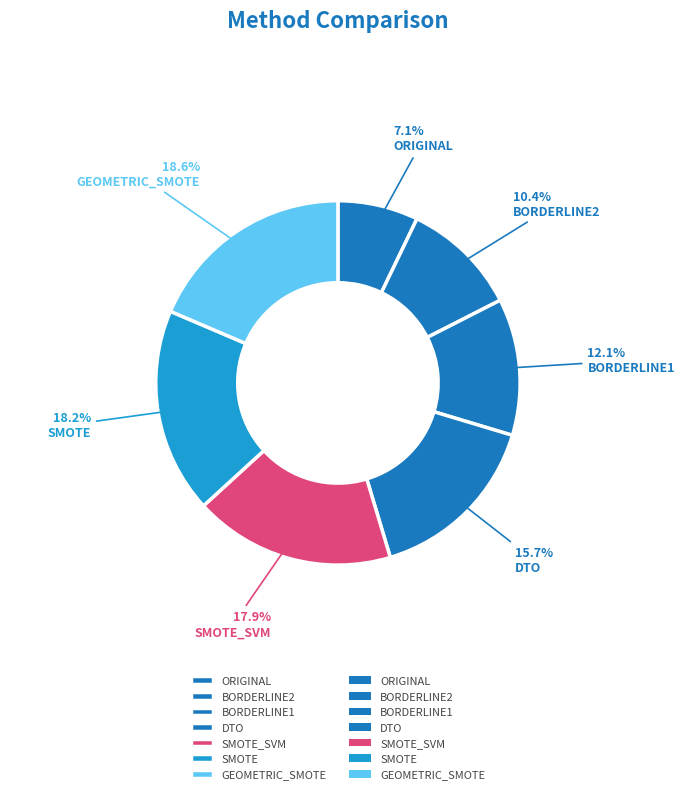

Does any single category account for the majority?

No